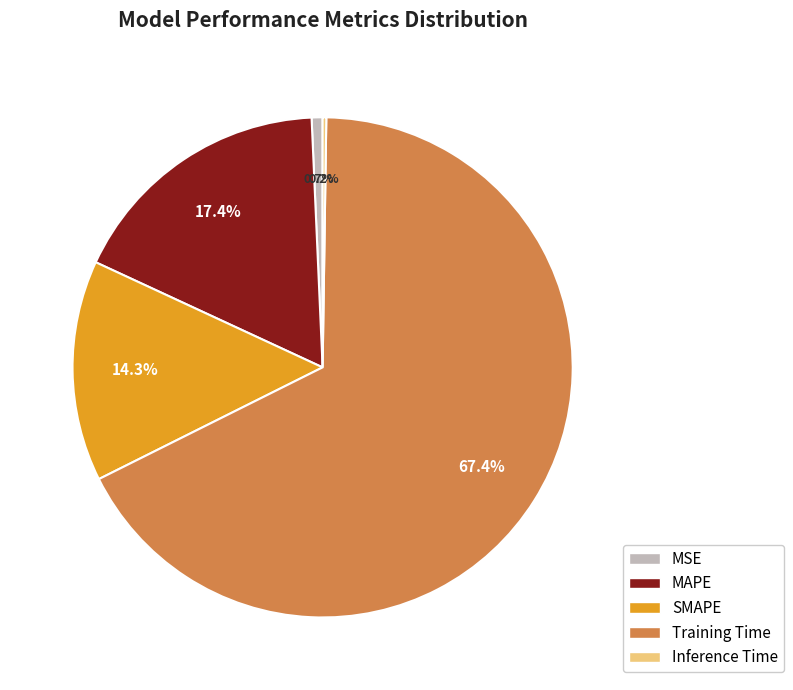

To the nearest percent, what is the difference between the largest and smallest slice percentages?

67%